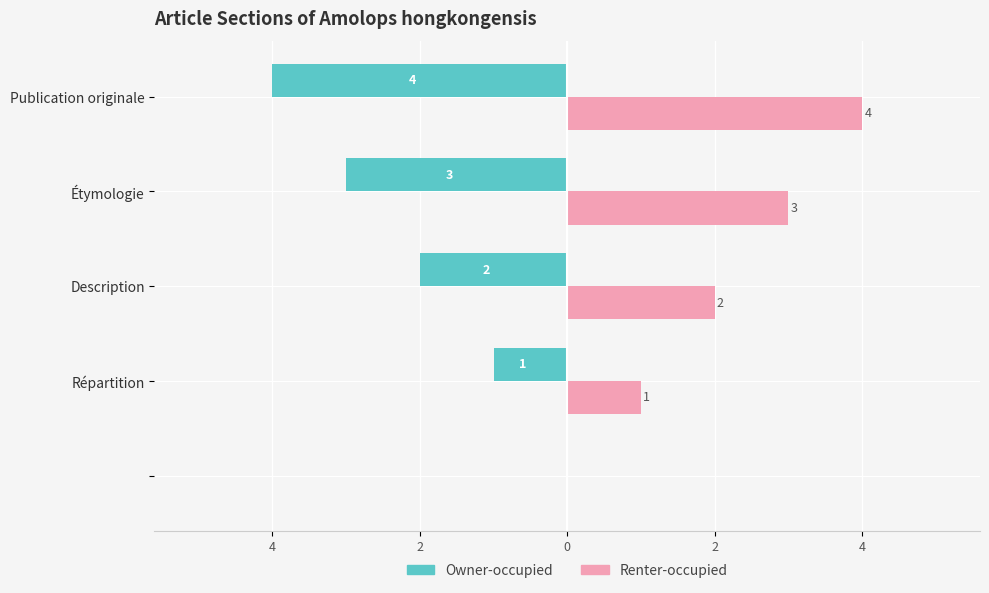

Reading left to right, extract all data points from this chart.

Owner-occupied: 0	-1	-2	-3	-4
Renter-occupied: 0	1	2	3	4